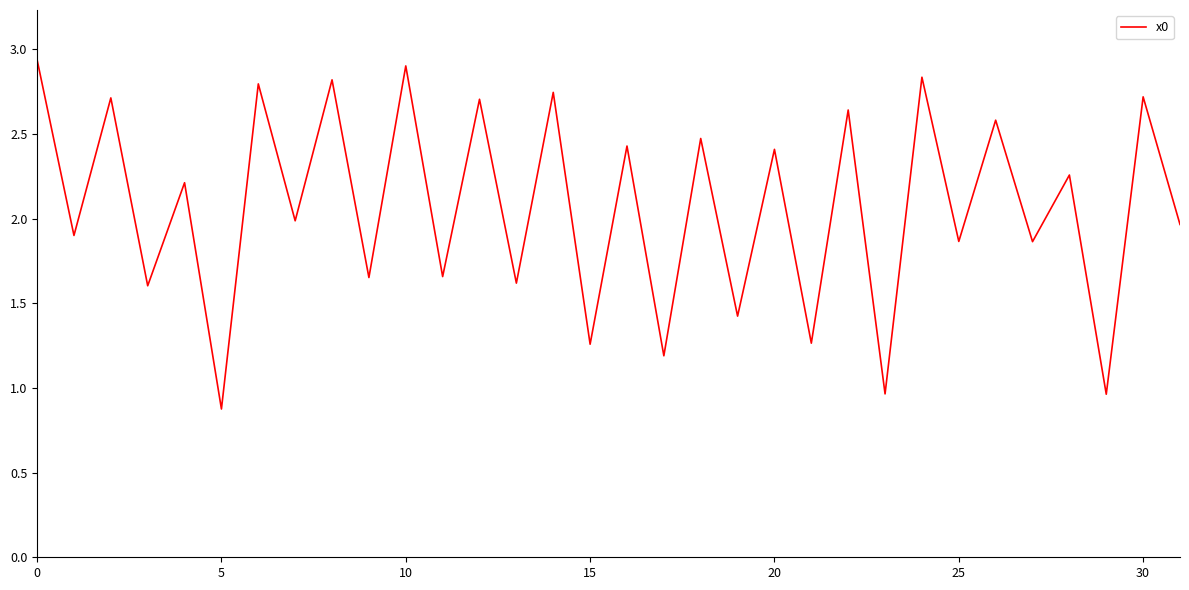

What is the minimum value shown in the chart?

0.9